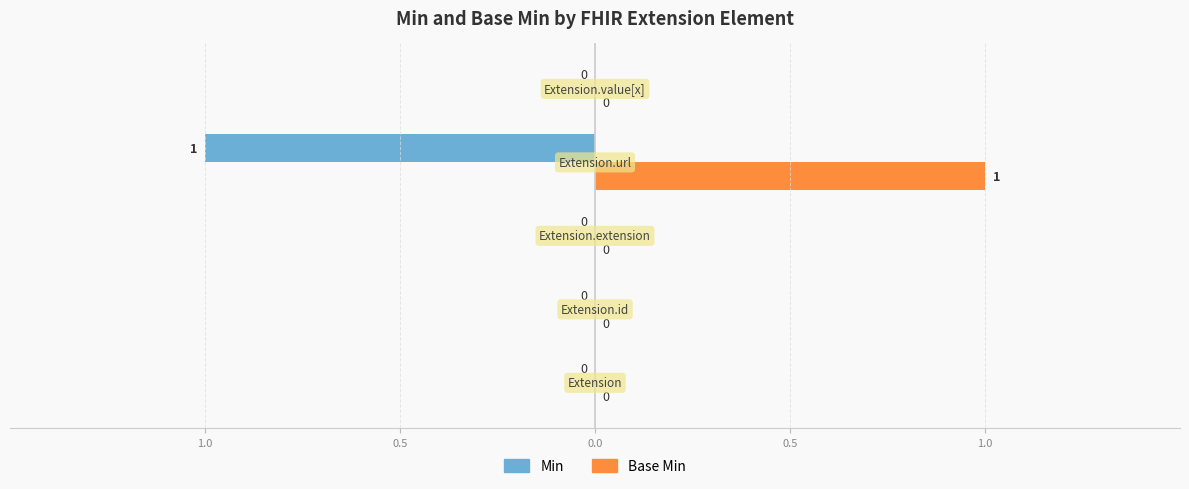

Reading left to right, extract all data points from this chart.

Min: 0	0	0	-1	0
Base Min: 0	0	0	1	0